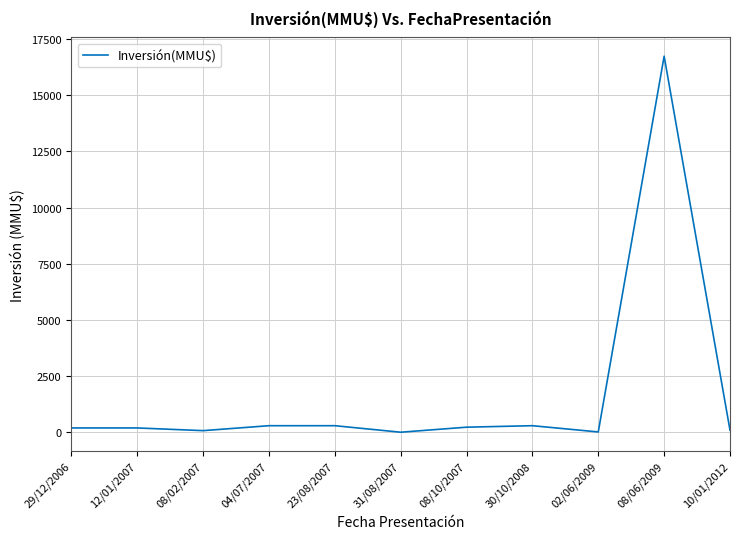

The chart shows a value of 300 at 30/10/2008. True or false?

True